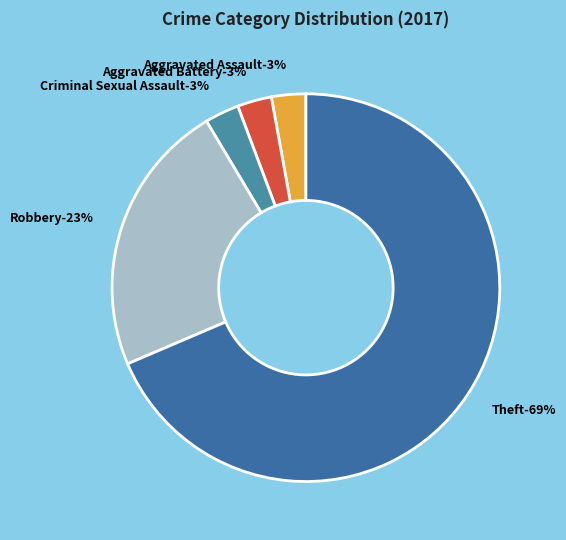

Does Theft represent more than half of the total?

Yes